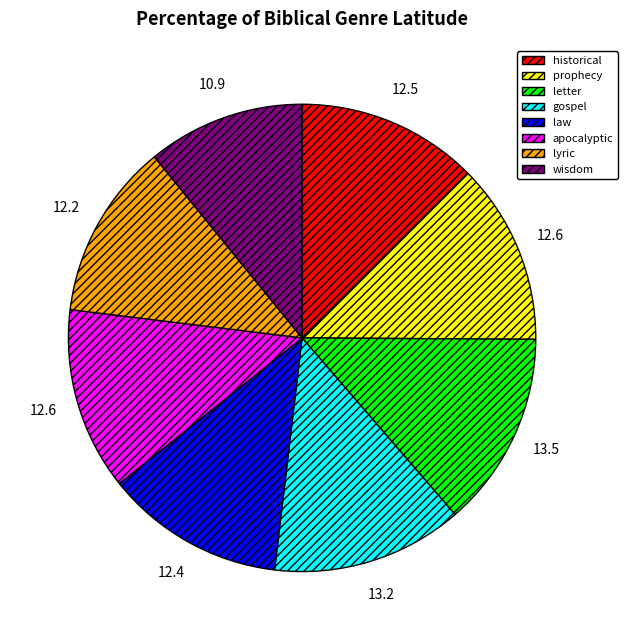

Is it true that apocalyptic is 6% of the pie?

False